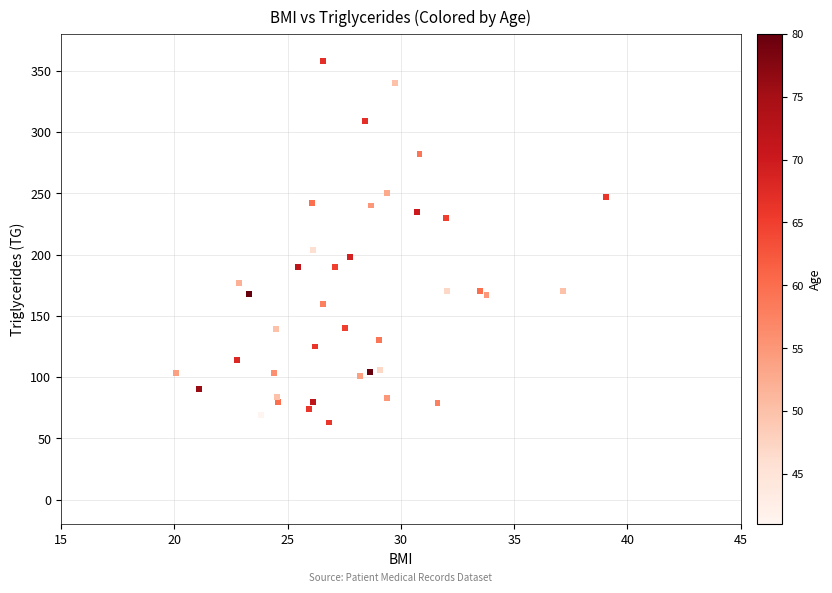

What Y value in the scatter plot is closest to 210?

204